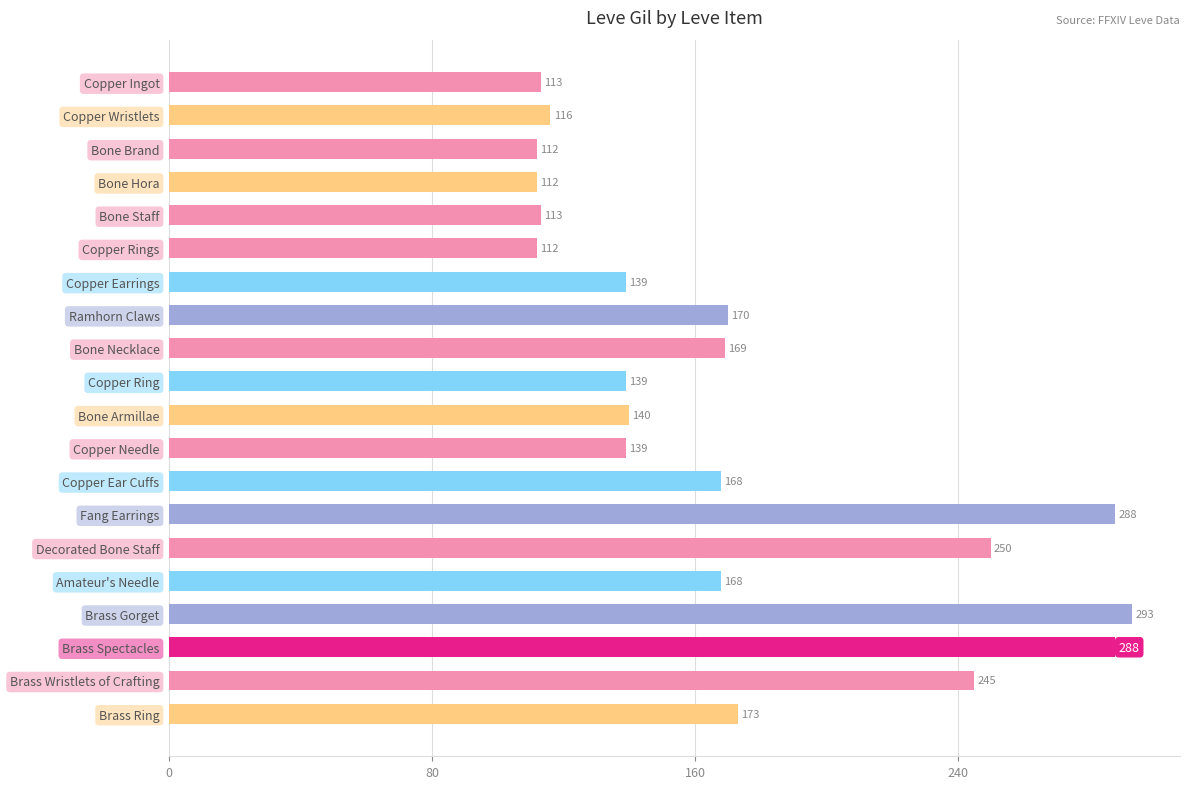

What is the greatest value displayed?

293